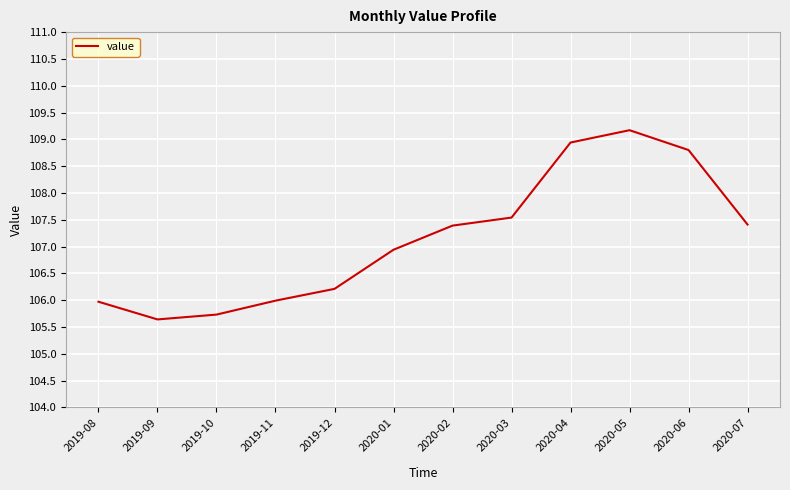

Which has a higher value, 2020-02 or 2019-11?

2020-02